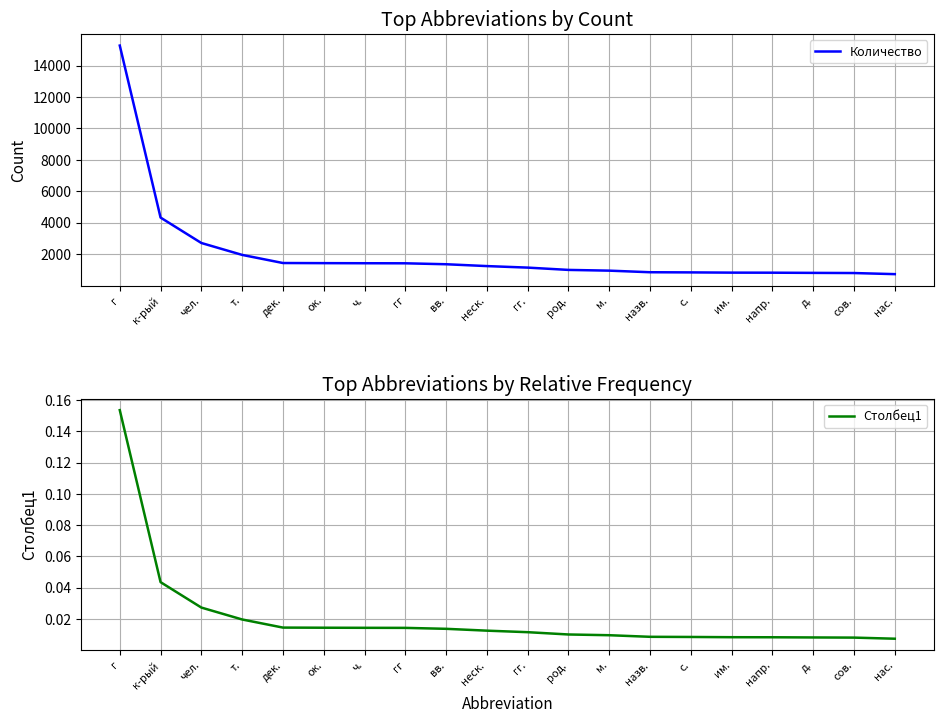

What is the spread (max minus min) of values at назв.?

857.0